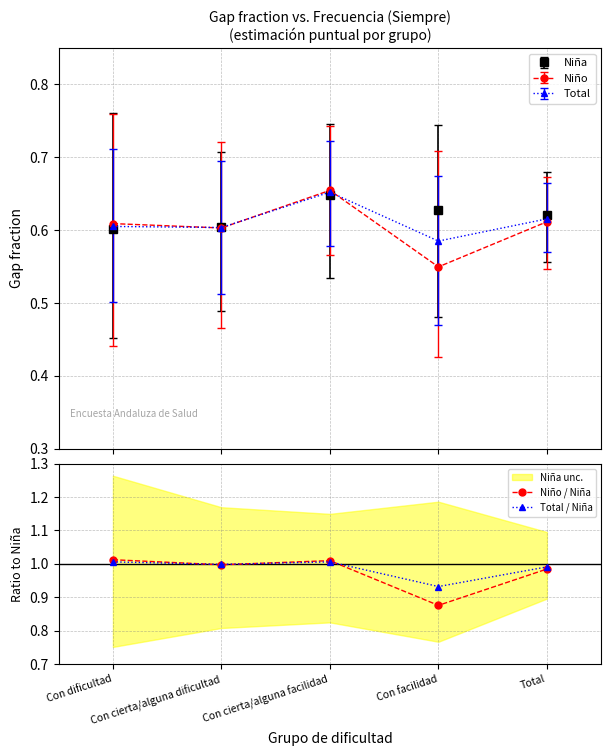

Is it true that Total / Niña equals 0.4 at Total?

False